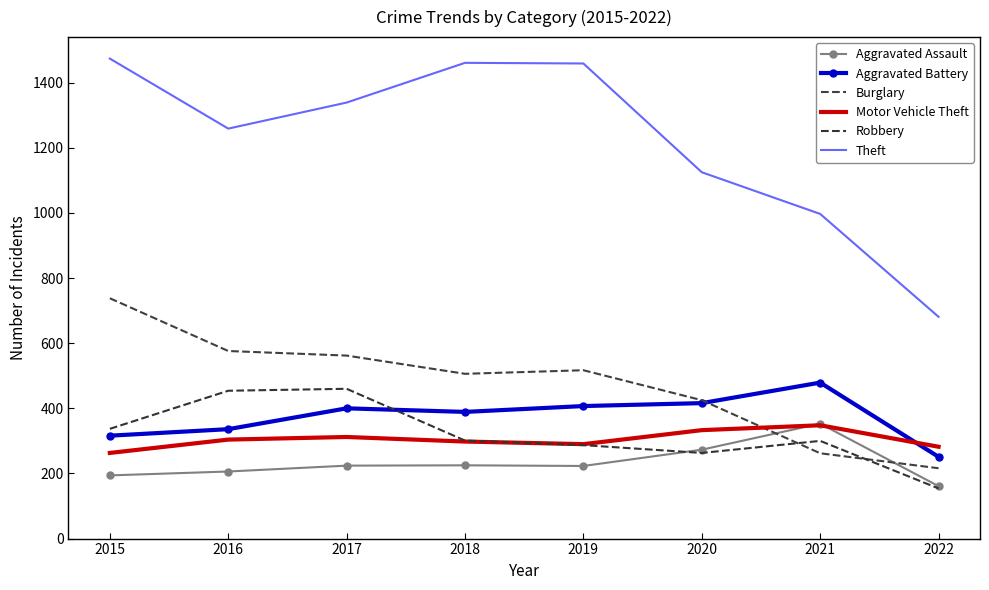

True or false: Aggravated Assault has more than 0 interior local peaks.

True